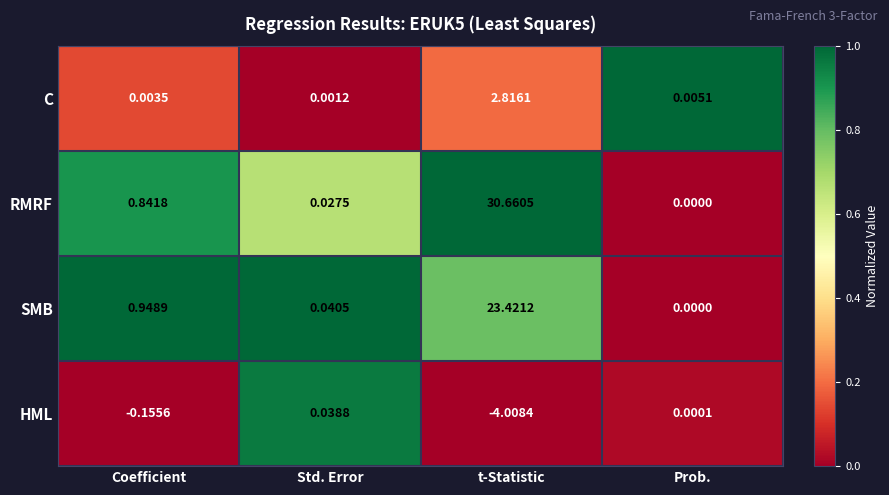

Which series has the widest spread of values?

RMRF